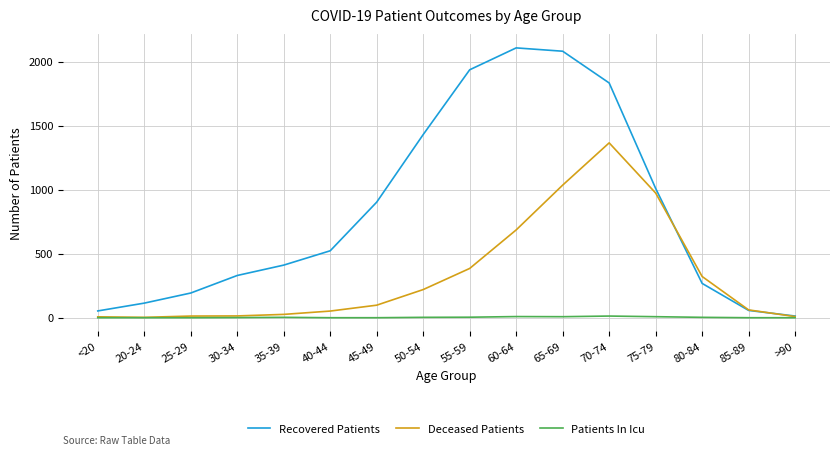

Which series has the largest total across all categories?

Recovered Patients